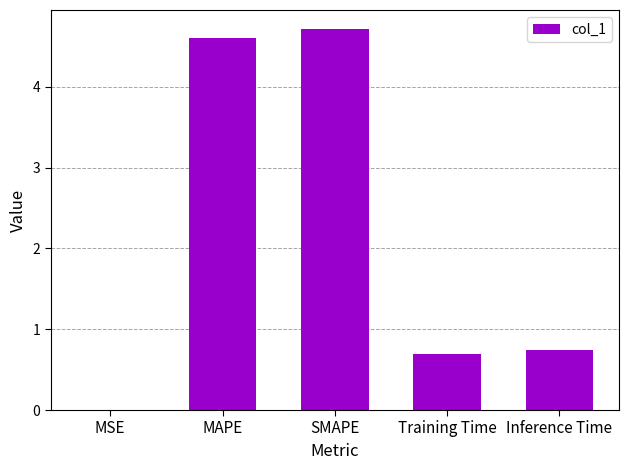

True or false: the data shows 0.0 at MSE.

True